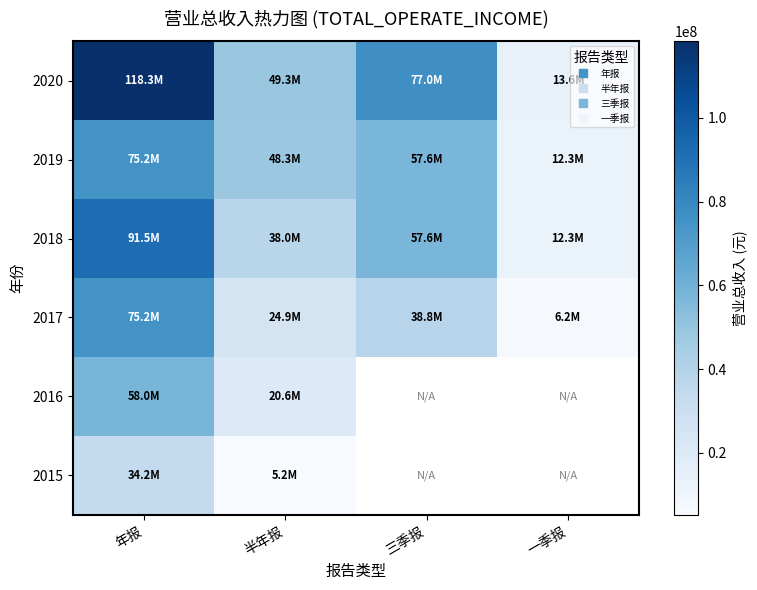

Count the number of data series in this chart.

6